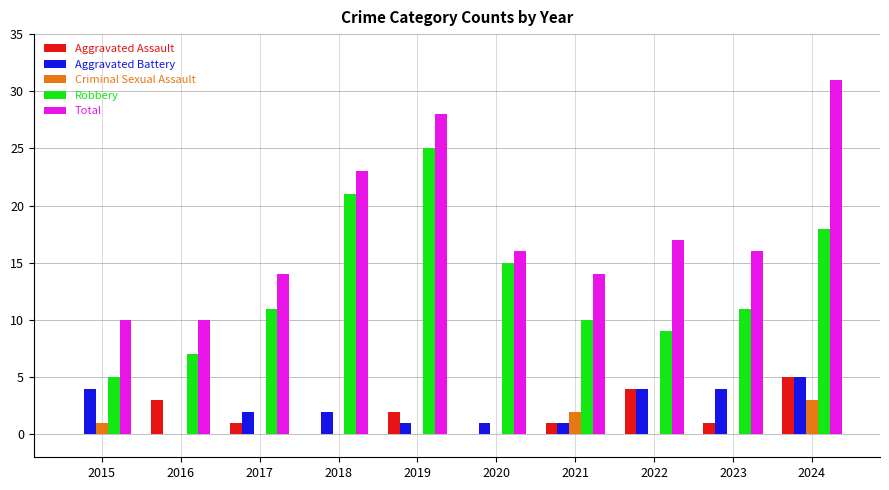

Reading left to right, extract all data points from this chart.

Aggravated Assault: 0	3	1	0	2	0	1	4	1	5
Aggravated Battery: 4	0	2	2	1	1	1	4	4	5
Criminal Sexual Assault: 1	0	0	0	0	0	2	0	0	3
Robbery: 5	7	11	21	25	15	10	9	11	18
Total: 10	10	14	23	28	16	14	17	16	31